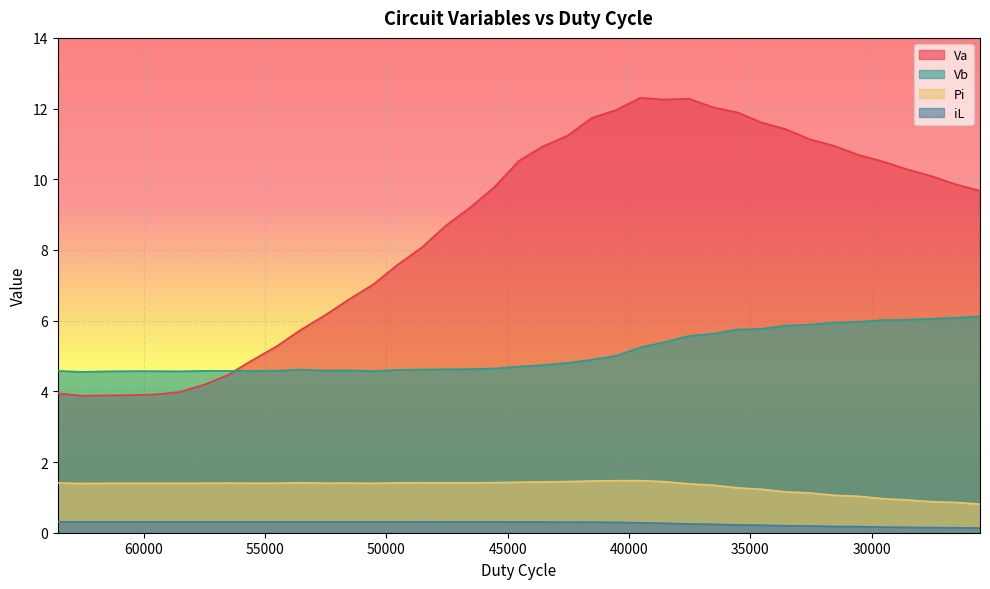

What is the spread (max minus min) of values at 26536?

9.7